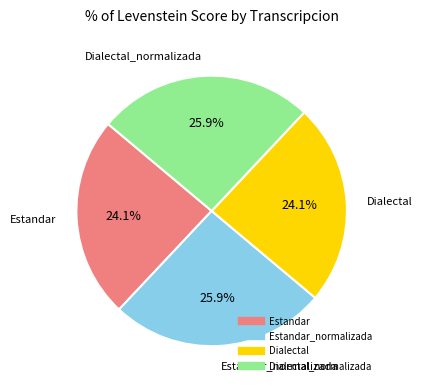

How many slices are in this pie chart?

4